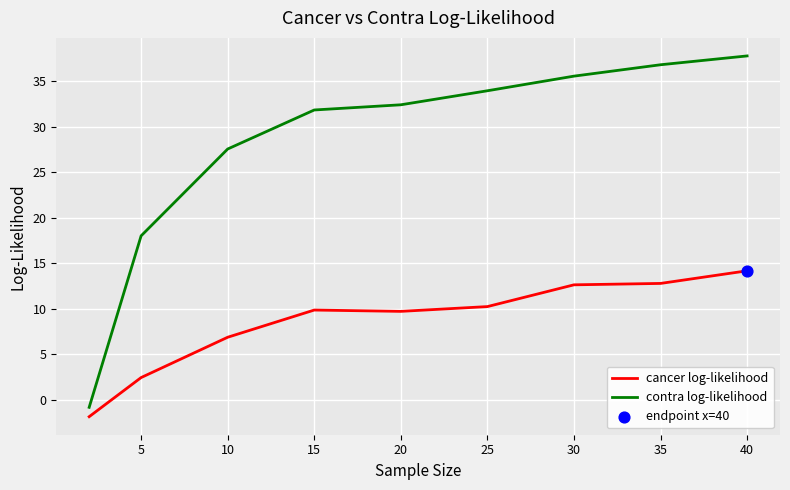

Which series has the largest total across all categories?

contra log-likelihood